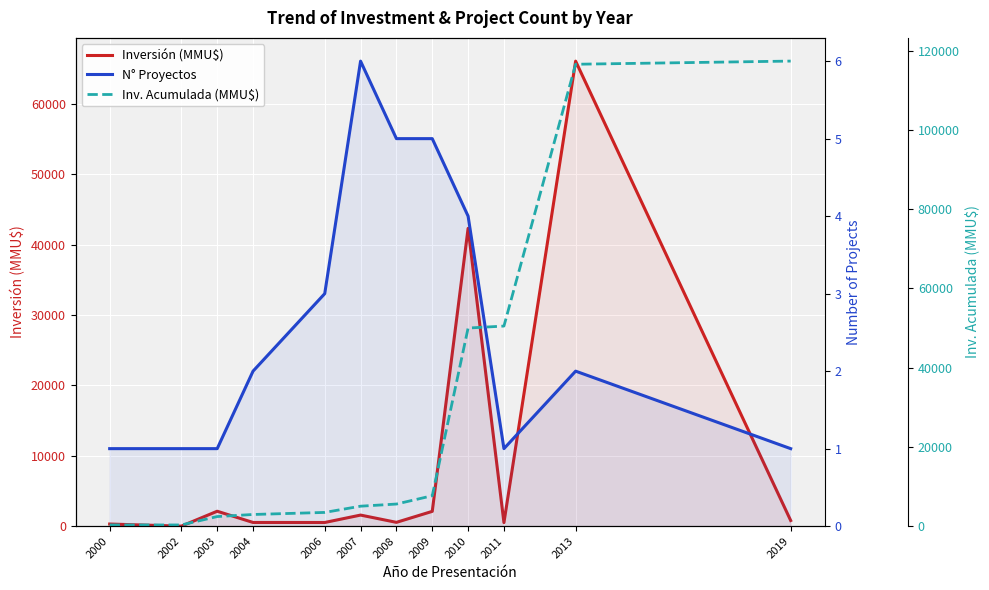

What is the minimum value for Inv. Acumulada (MMU$)?

300